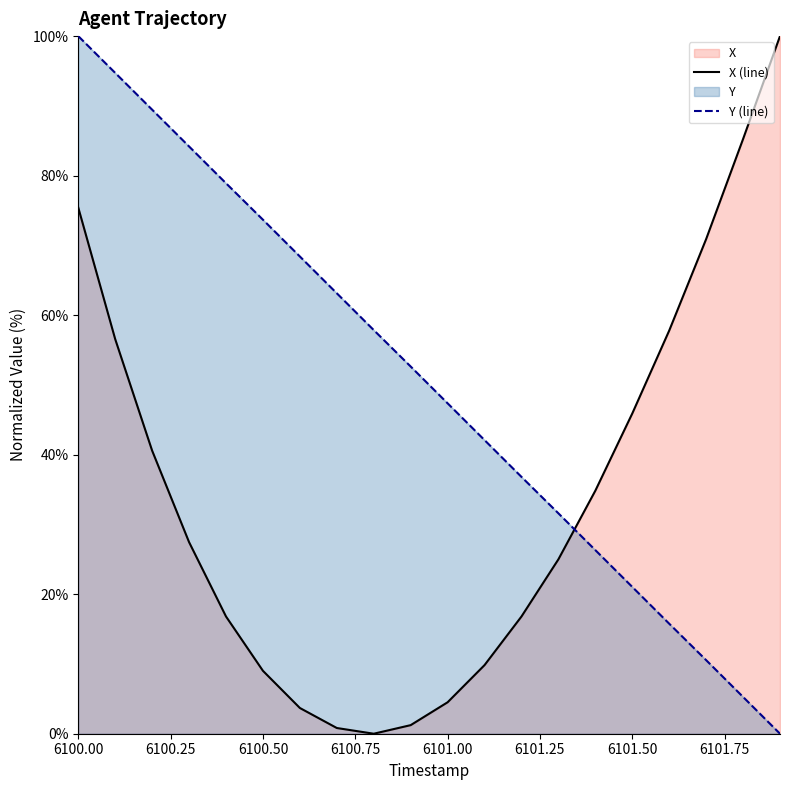

What is the total value across all series at 6101.00?

51.9